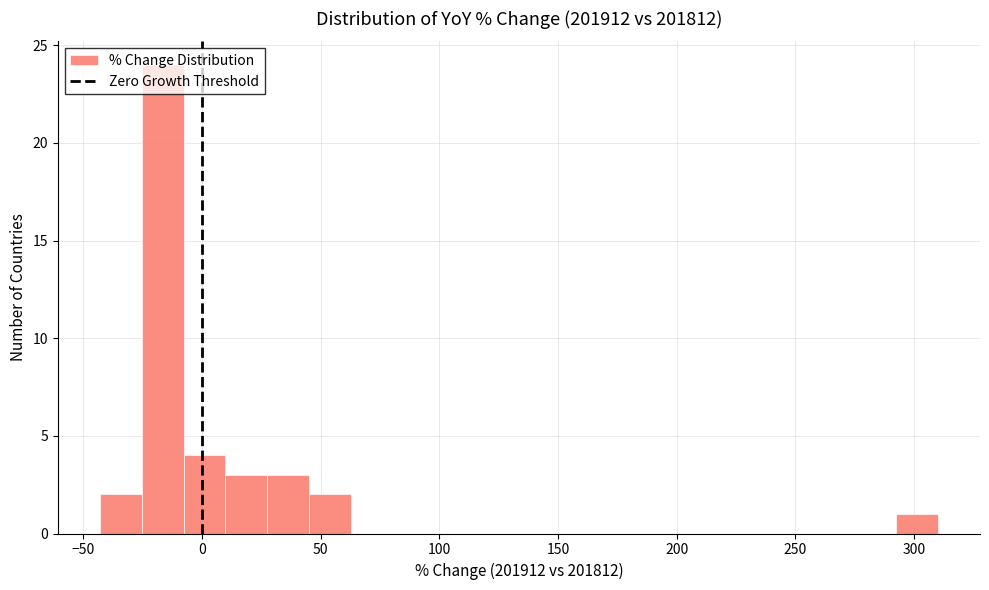

Read against the x-axis, roughly where is the centre of the tallest bar?

-15